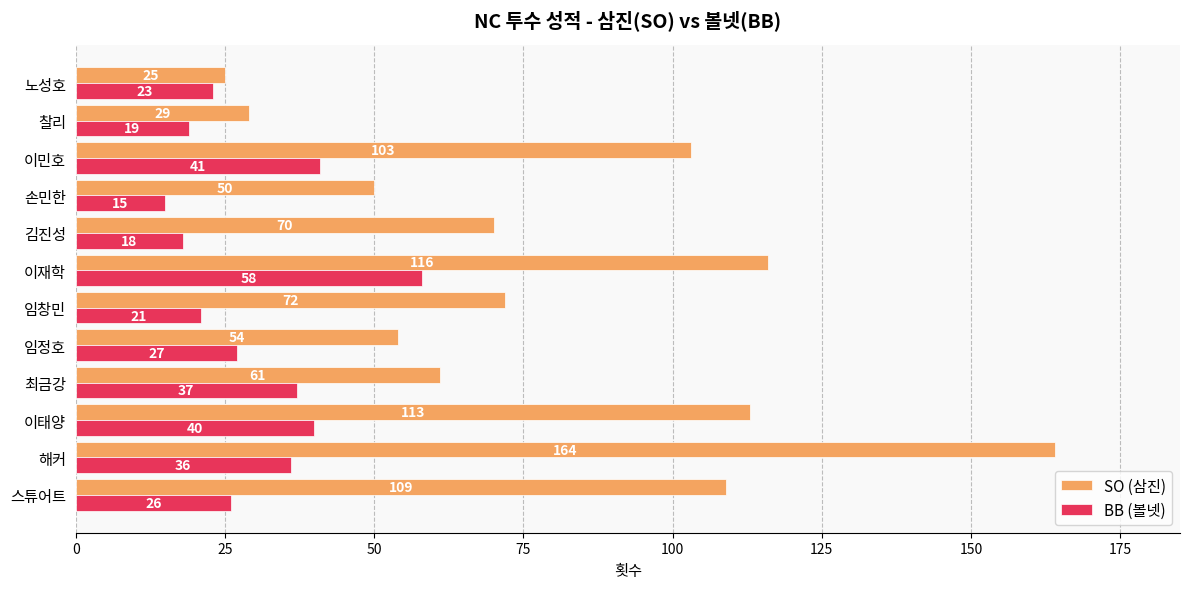

Rank the series by their maximum value, from lowest to highest.

BB (볼넷), SO (삼진)